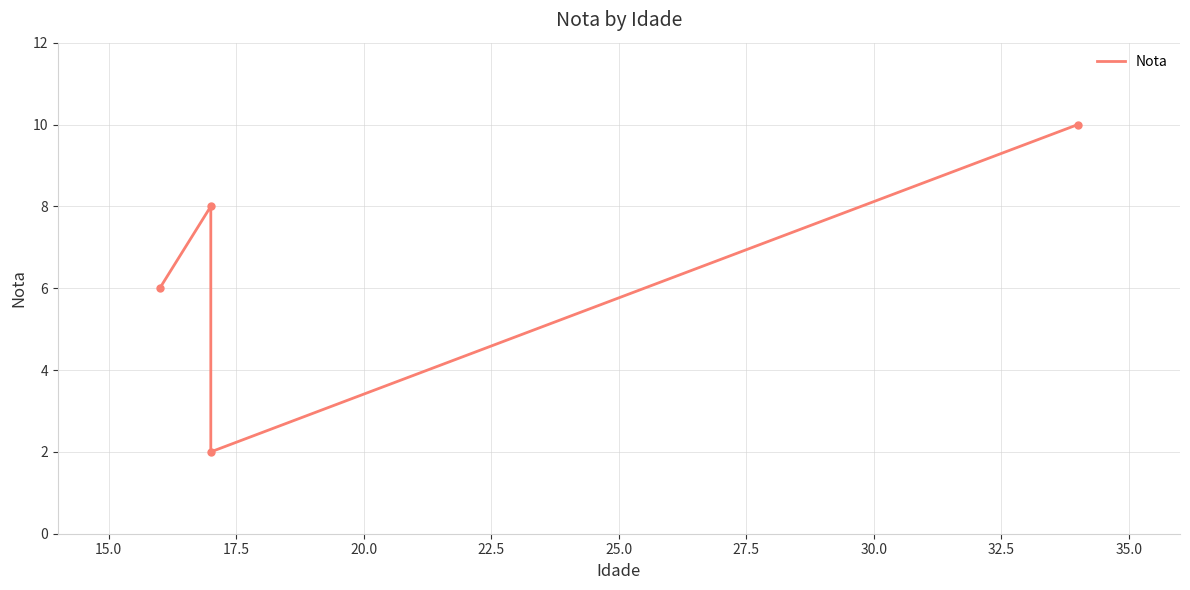

What is the value of the 2nd point from the left?

8